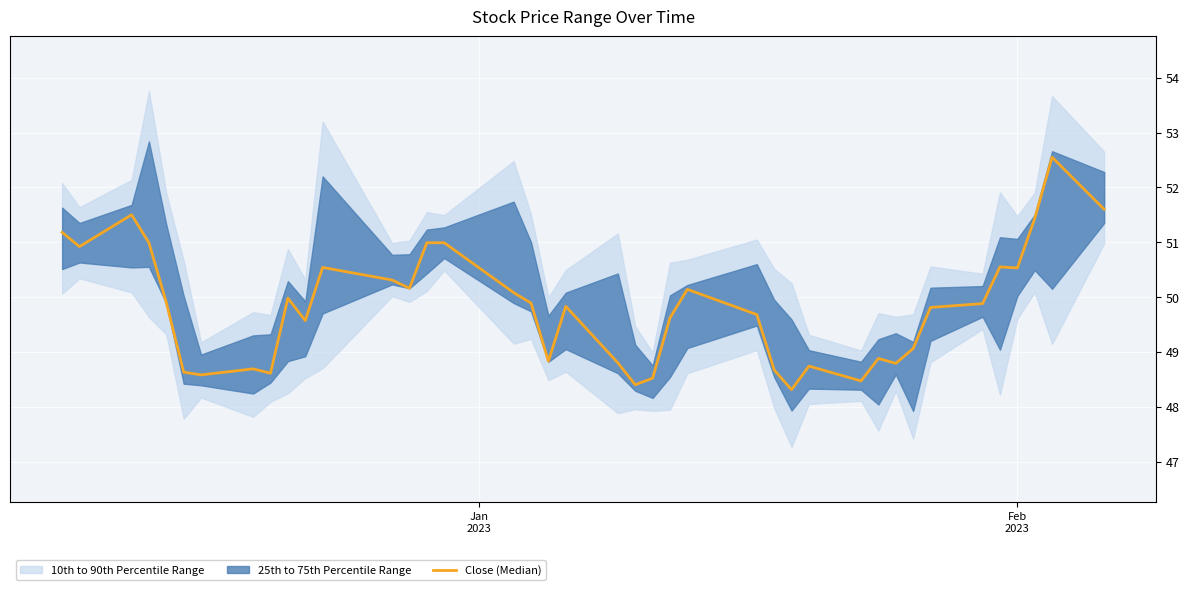

What is the smallest value displayed?

48.3